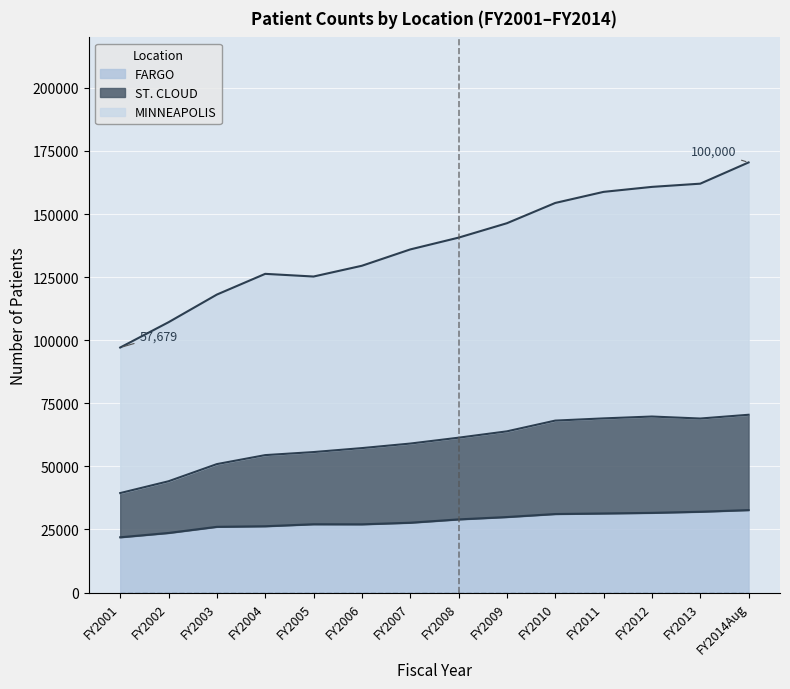

What position from the left is FY2009?

9